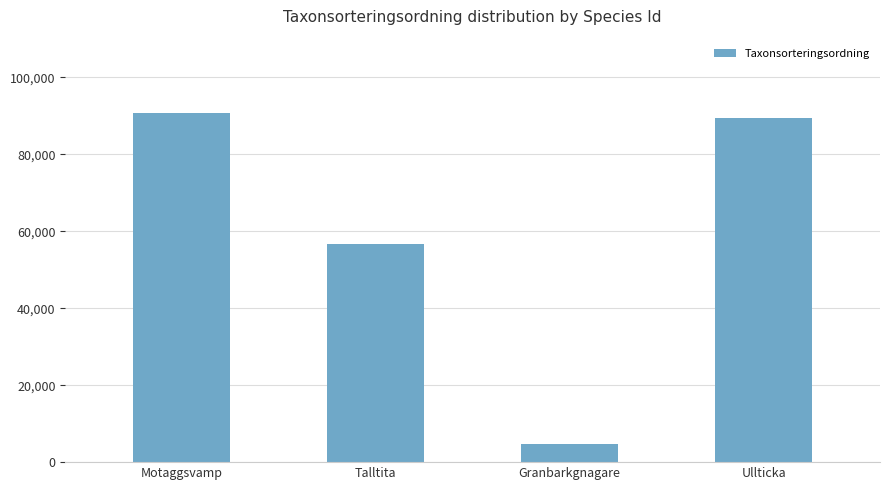

How many bars are there in total?

4